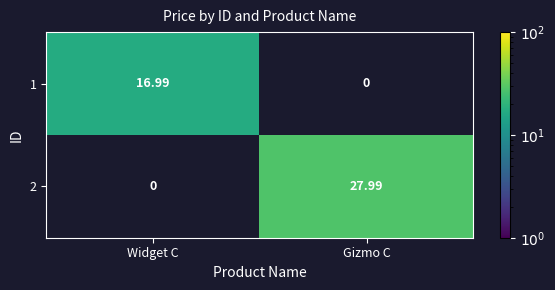

List the labels in order of 2 value, smallest first.

Widget C, Gizmo C